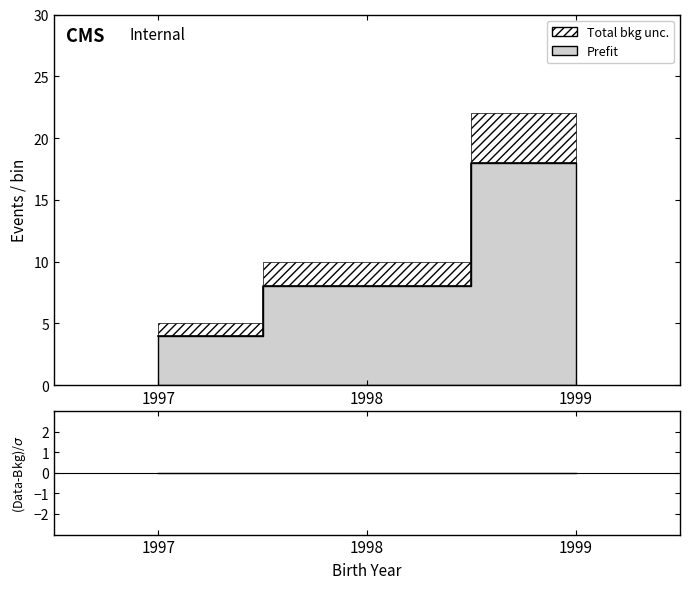

At how many categories does at least one series exceed 19?

1